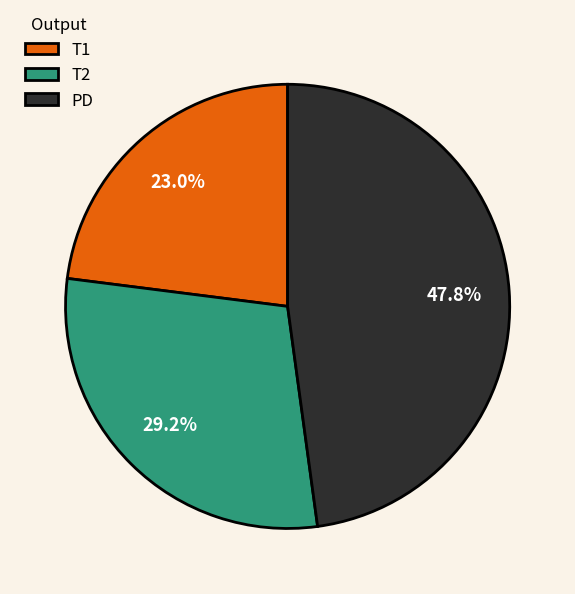

To the nearest percent, what is the difference between the largest and smallest slice percentages?

25%